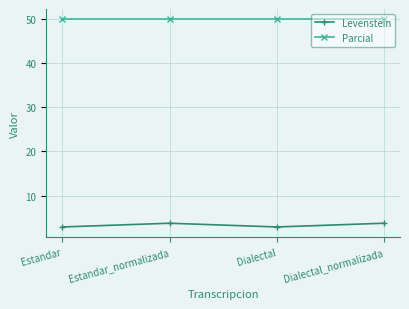

What value does the Parcial series have at Dialectal?

50.0